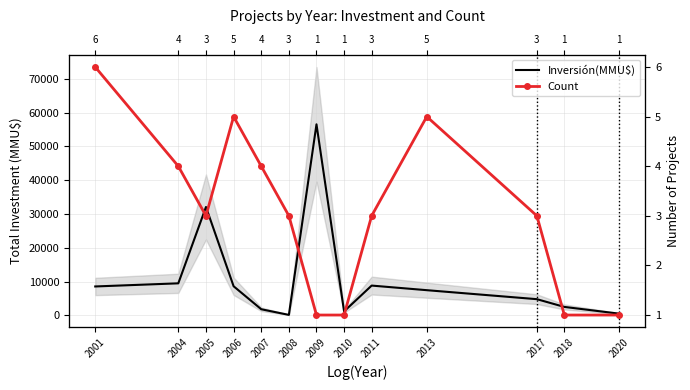

Between 2010 and 2017, which is larger?

2017